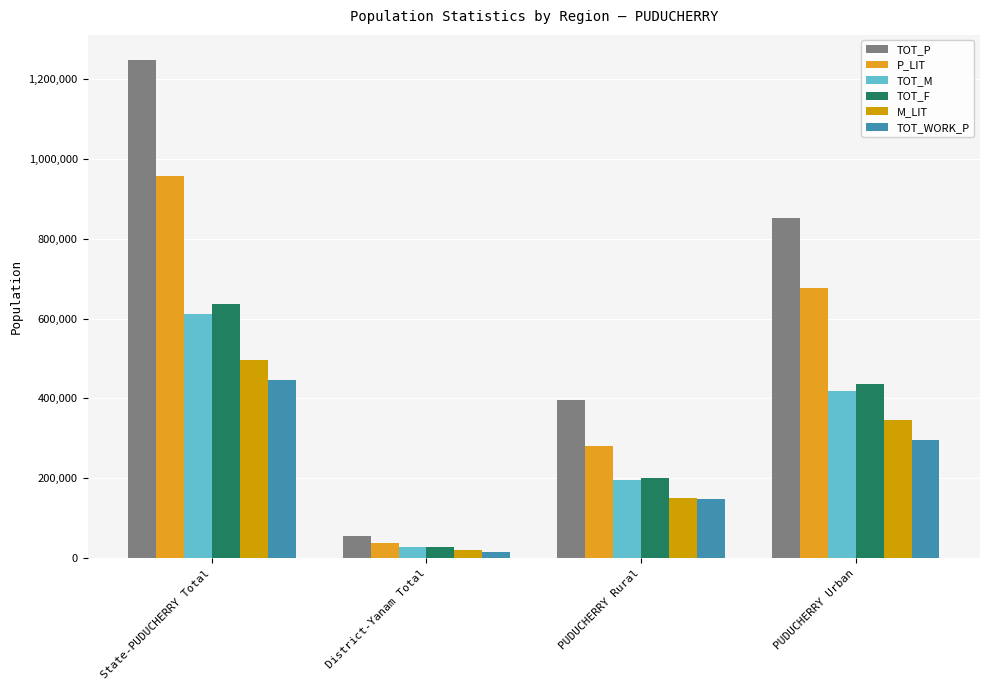

What is the sum of the TOT_F values at State-PUDUCHERRY Total and District-Yanam Total?

663767